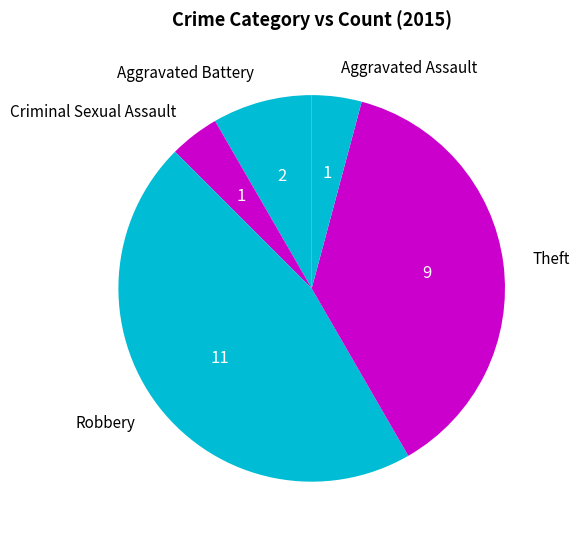

Do Criminal Sexual Assault and Aggravated Assault together represent more than half of the pie?

No